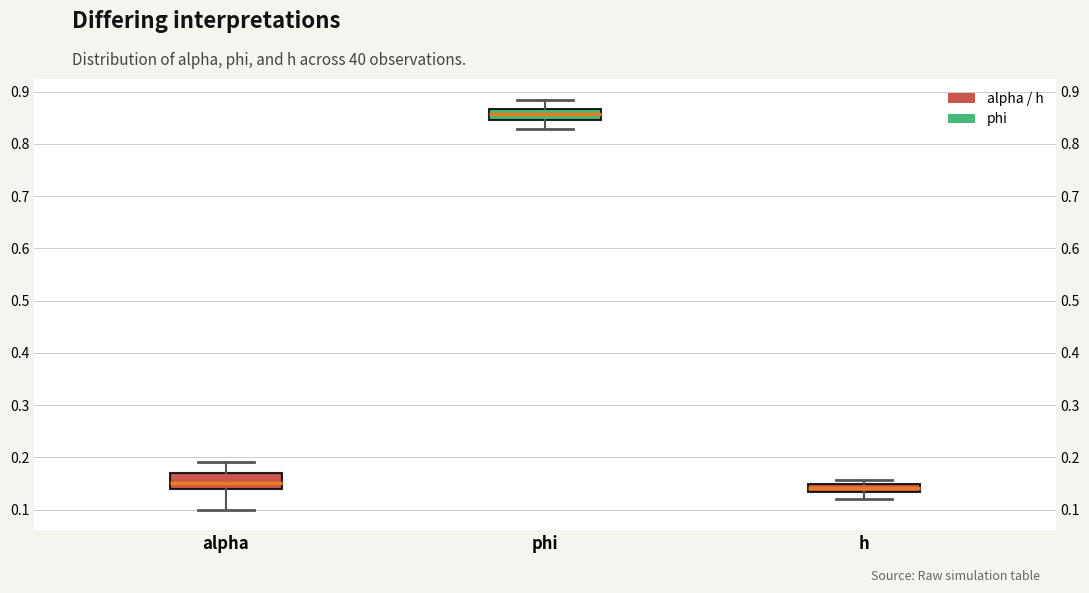

Which box is the tallest, from its lower edge to its upper edge?

alpha